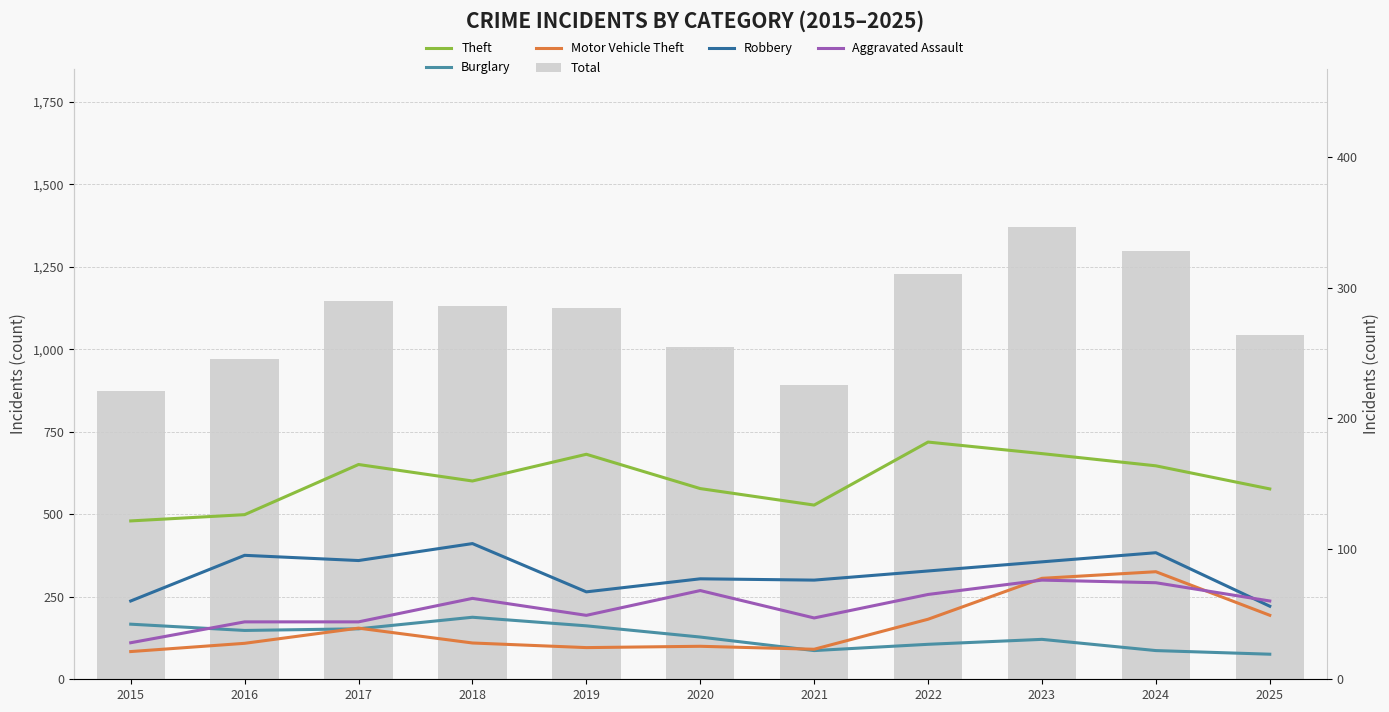

Reading left to right, extract all data points from this chart.

Theft: 2015=480	2016=499	2017=651	2018=601	2019=682	2020=578	2021=528	2022=719	2023=684	2024=647	2025=577
Burglary: 2015=167	2016=148	2017=153	2018=188	2019=162	2020=128	2021=87	2022=106	2023=121	2024=87	2025=76
Motor Vehicle Theft: 2015=84	2016=109	2017=155	2018=110	2019=96	2020=100	2021=91	2022=182	2023=306	2024=326	2025=194
Total: 2015=873	2016=970	2017=1147	2018=1130	2019=1124	2020=1008	2021=893	2022=1228	2023=1371	2024=1297	2025=1044
Robbery: 2015=60	2016=95	2017=91	2018=104	2019=67	2020=77	2021=76	2022=83	2023=90	2024=97	2025=56
Aggravated Assault: 2015=28	2016=44	2017=44	2018=62	2019=49	2020=68	2021=47	2022=65	2023=76	2024=74	2025=60